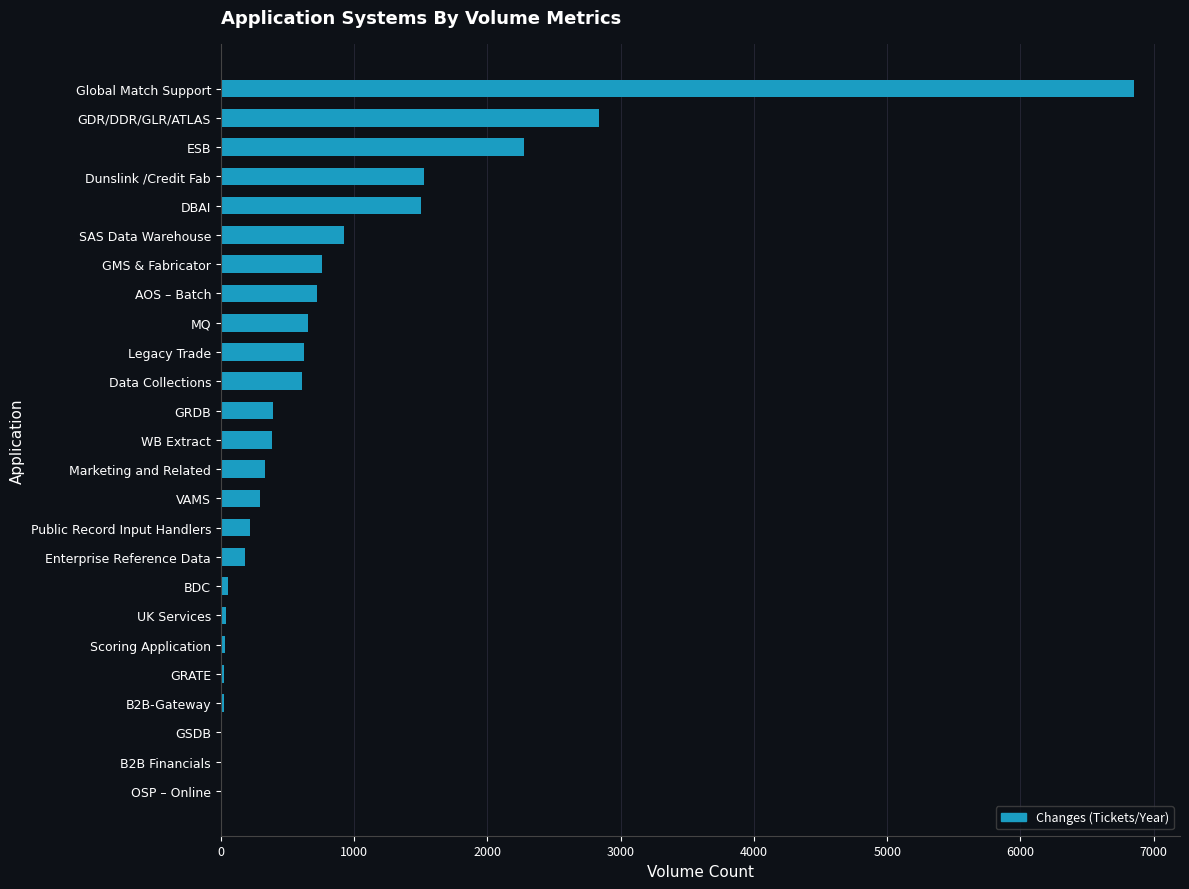

What is the maximum value shown in the chart?

6854